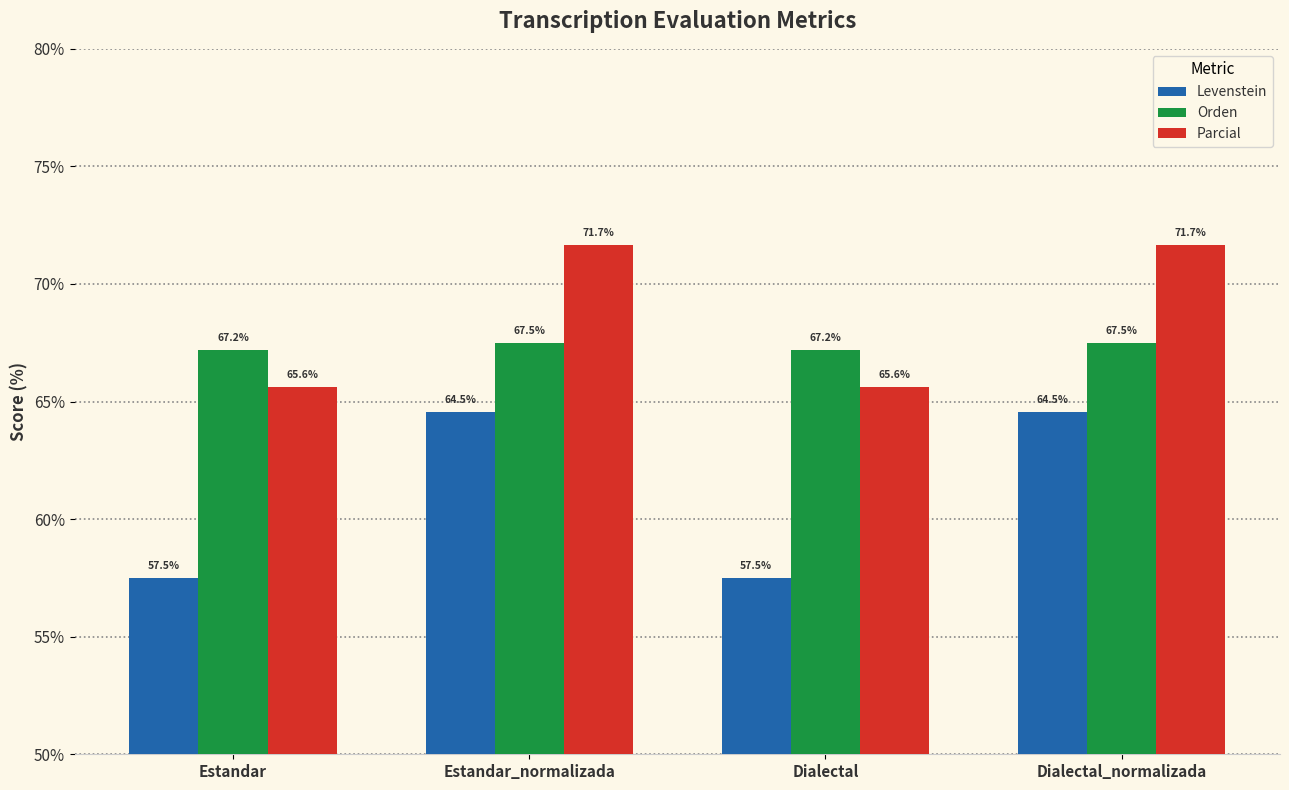

What is the label of the 3rd bar from the left?

Dialectal